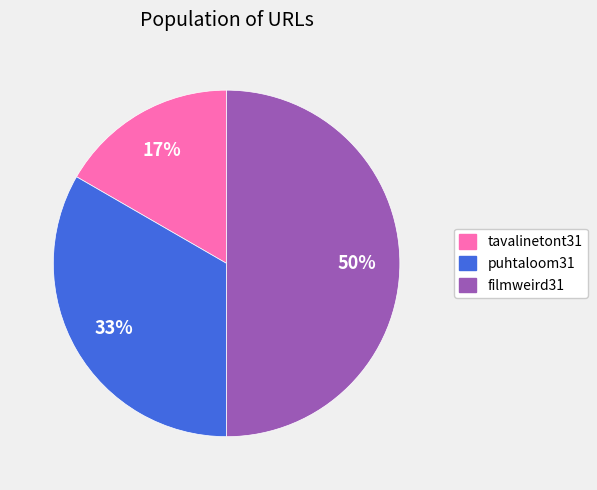

What percentage is the filmweird31 slice, to the nearest percent?

50%